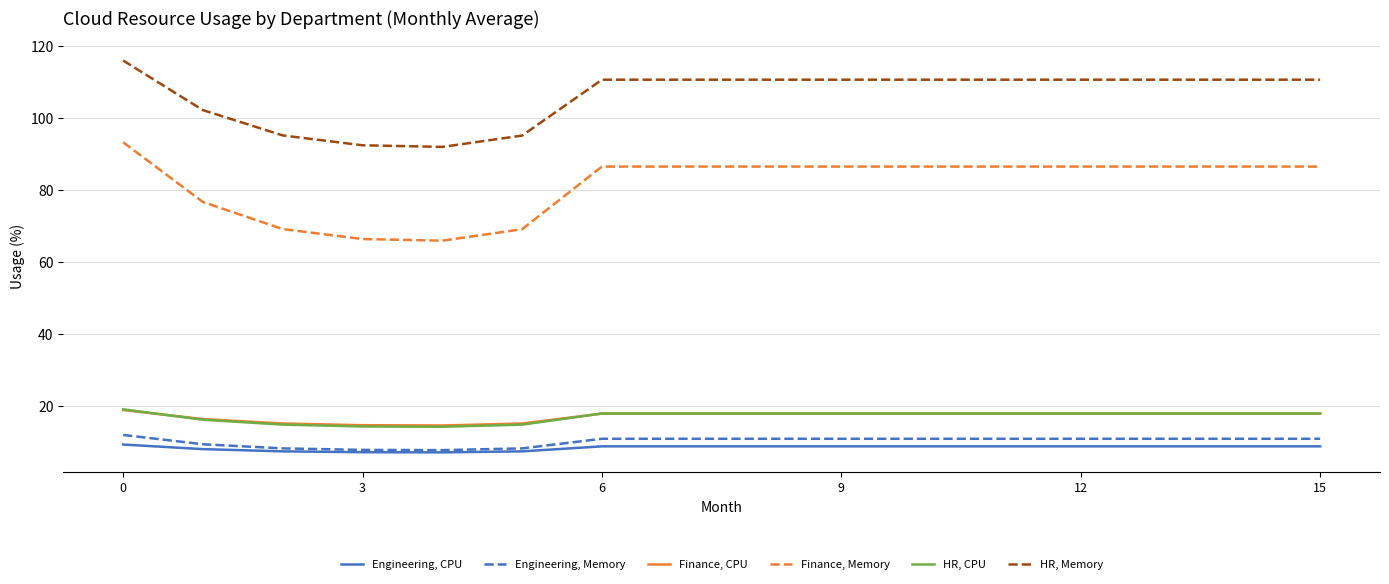

True or false: Engineering, Memory and Finance, Memory cross at least once.

False